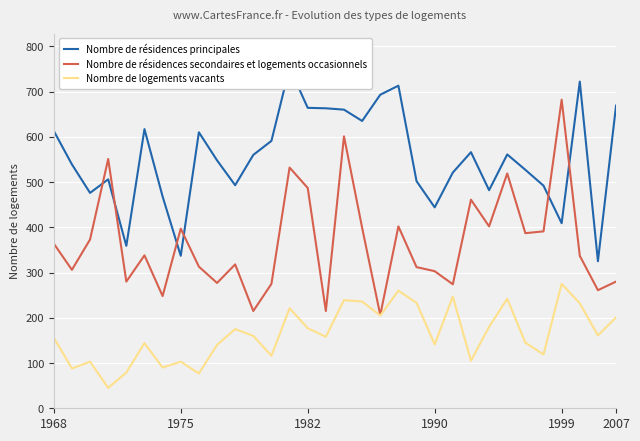

True or false: Nombre de résidences secondaires et logements occasionnels and Nombre de logements vacants intersect in this chart.

False